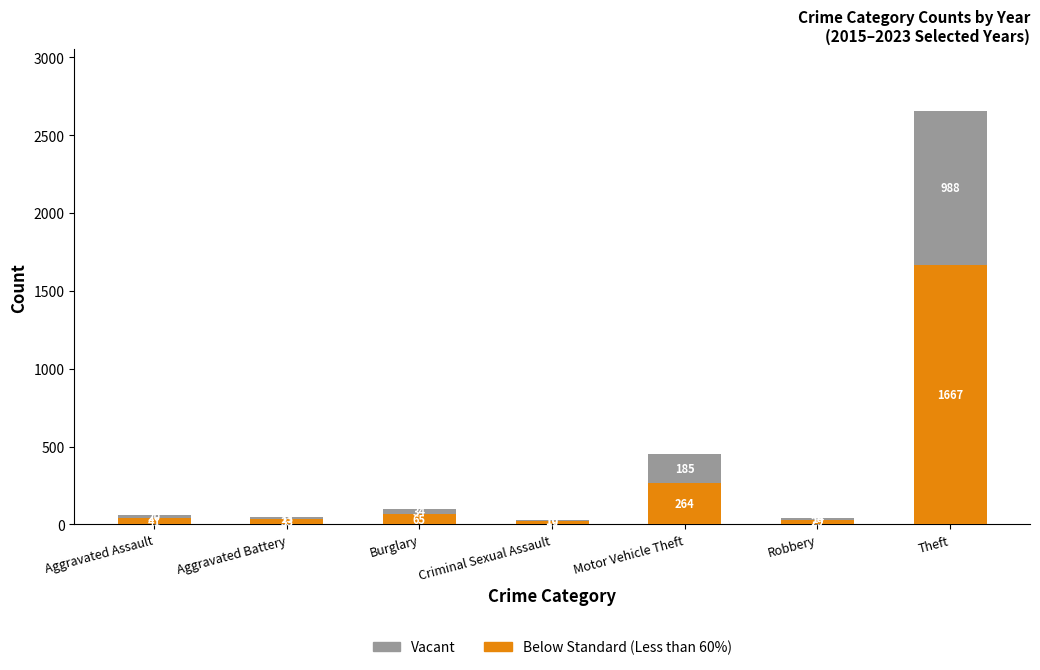

What is the maximum value for Below Standard (Less than 60%)?

1667